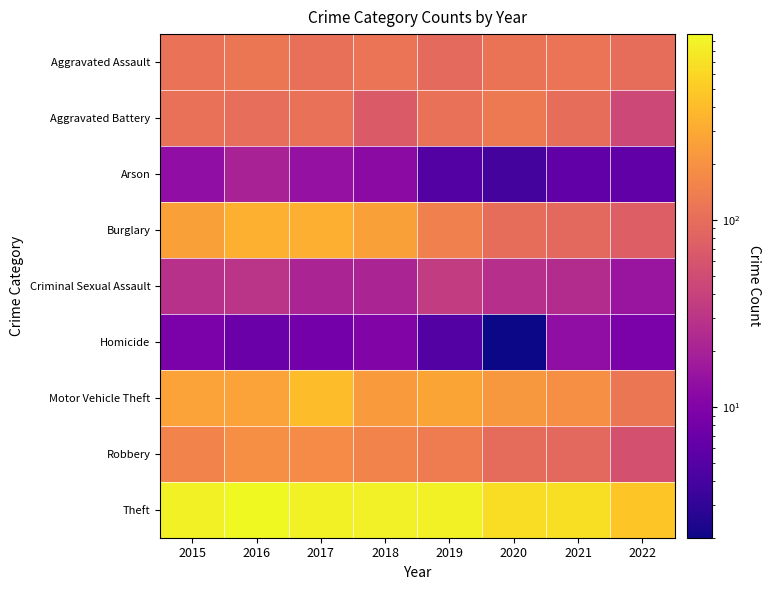

Which has a higher value, 2022 or 2021?

2021